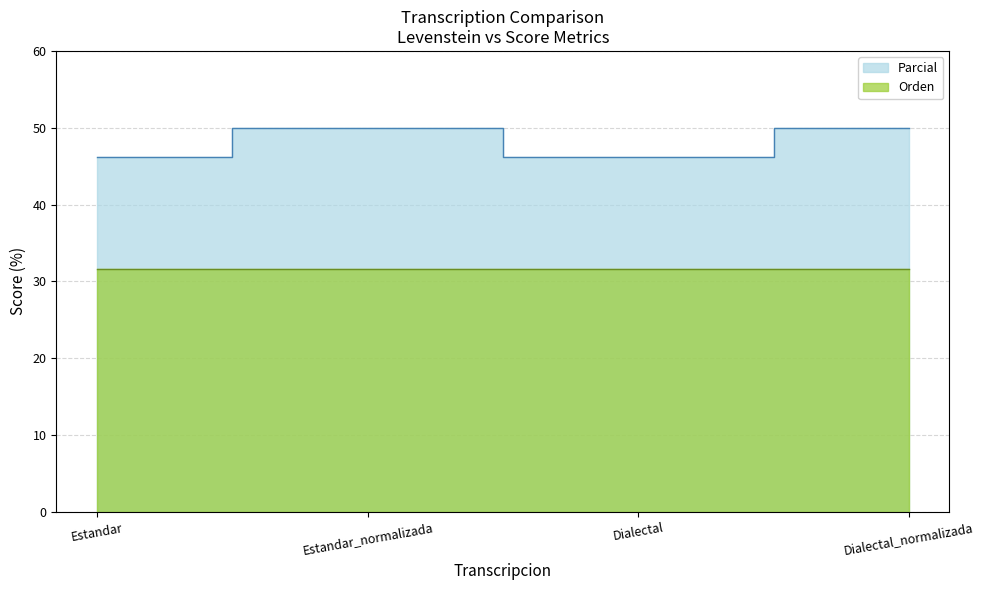

Reading left to right, what are all the values shown in this chart?

46.2	50.0	46.2	50.0